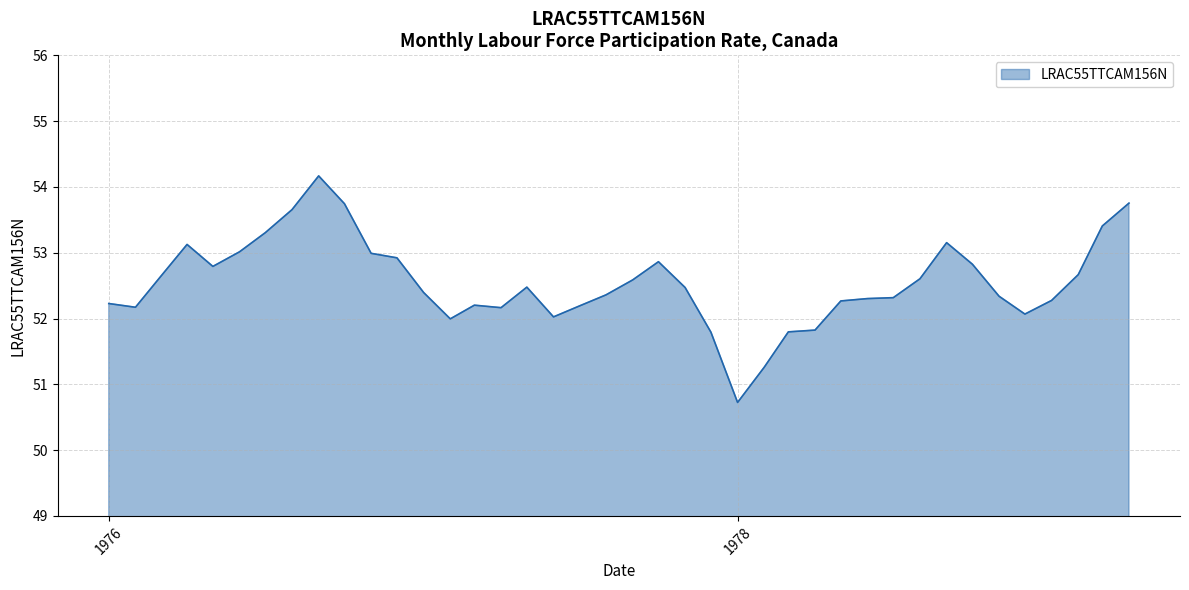

What is the maximum value shown in the chart?

54.2